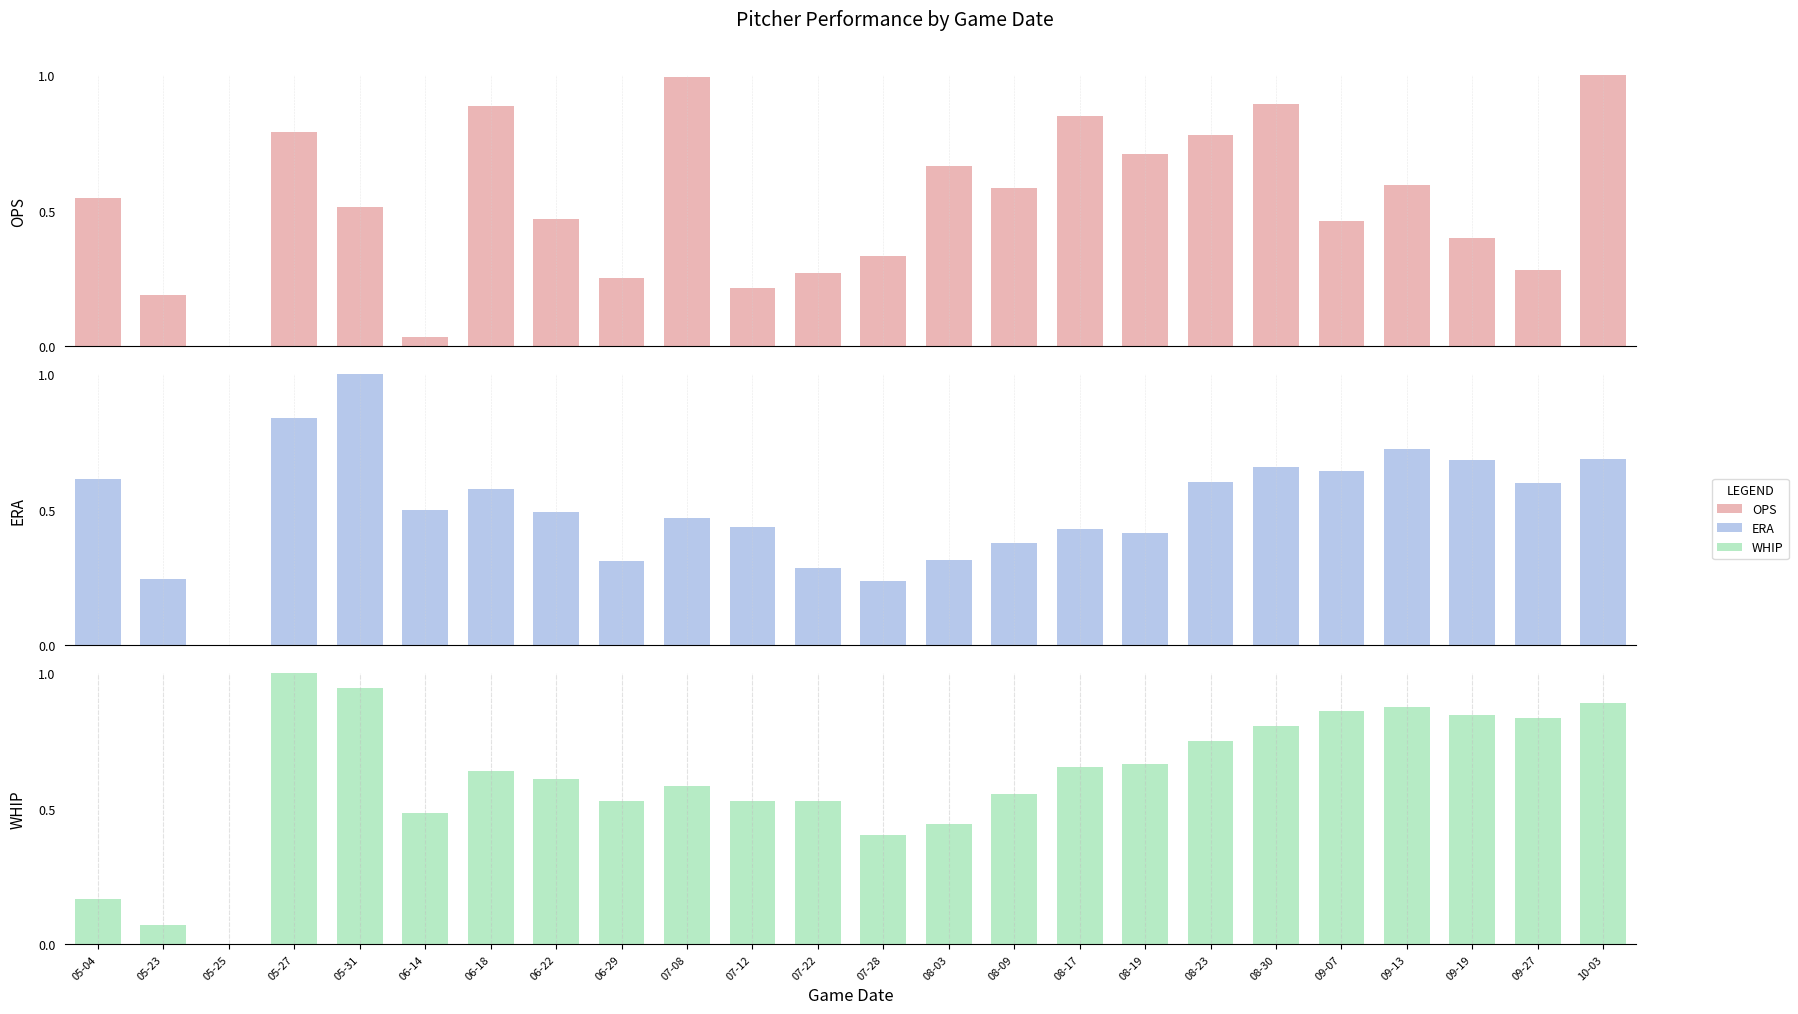

What is the value of the ERA bar at the 8th from the left?

0.5